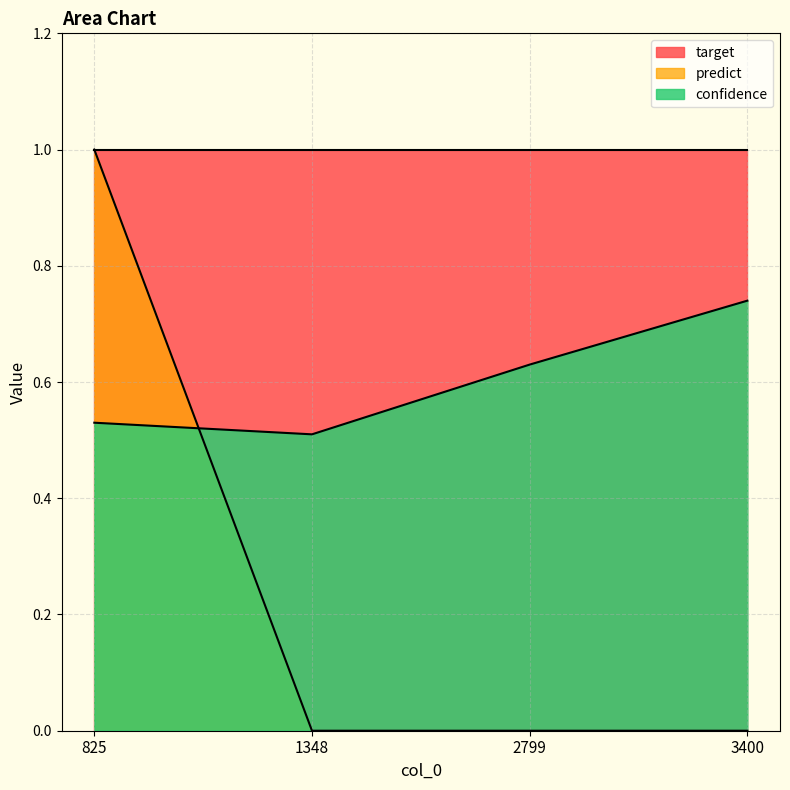

True or false: confidence has a value of 0.8 at 1348.

False